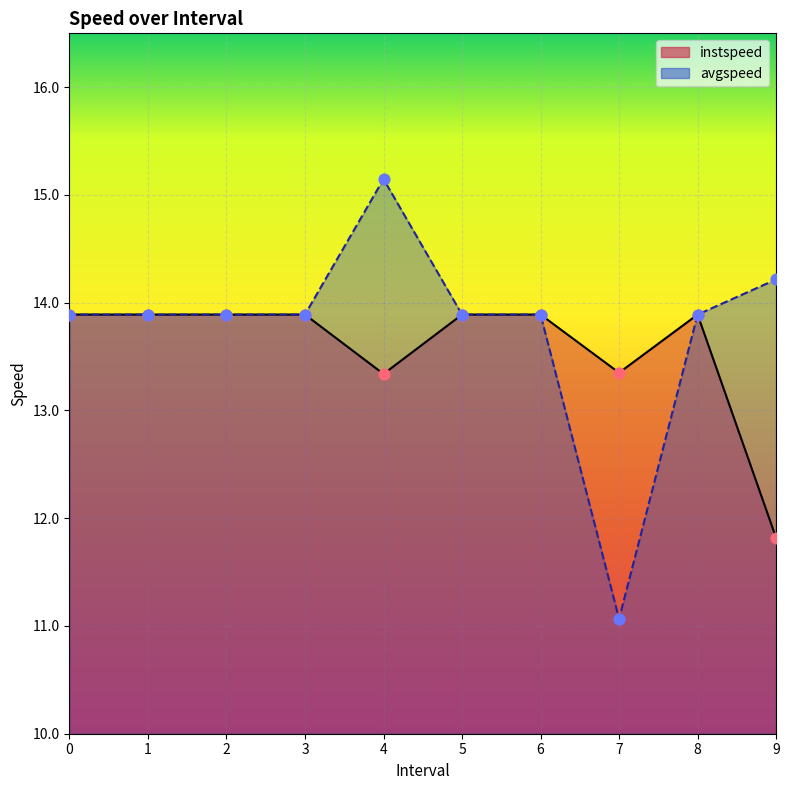

Which series has the largest total across all categories?

avgspeed